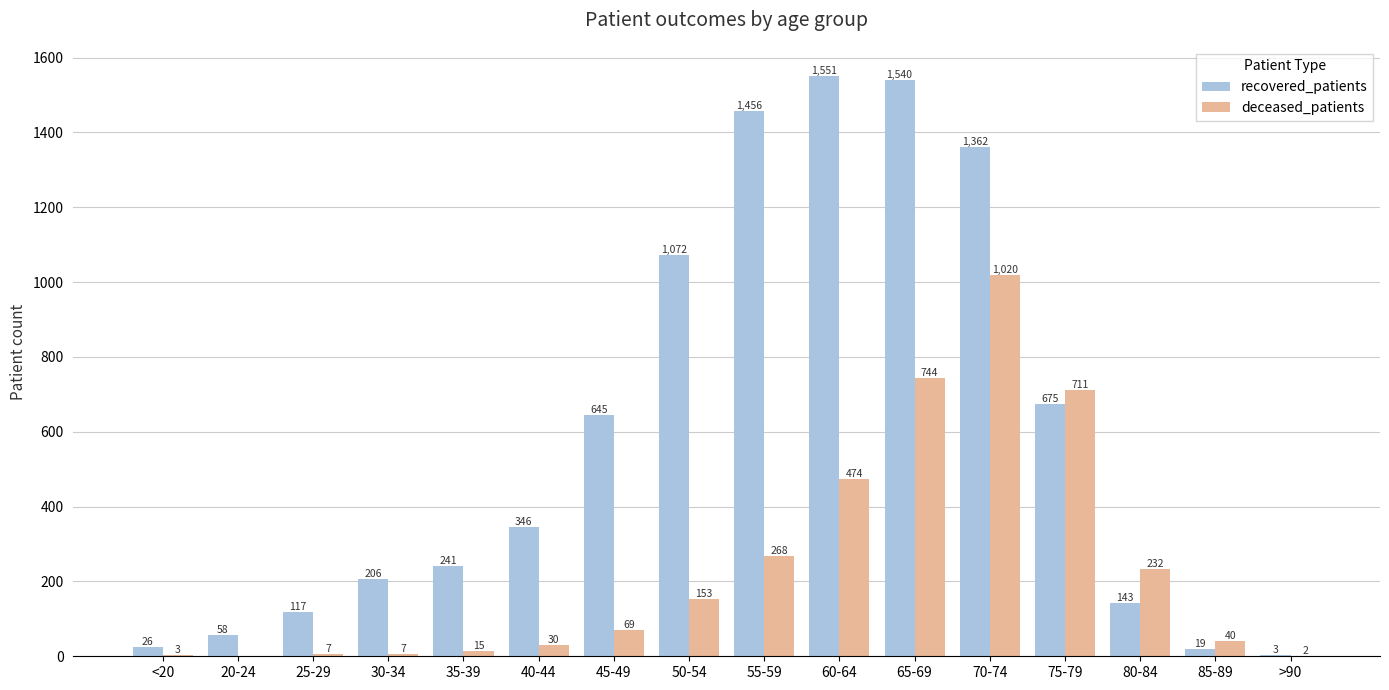

Which category has the highest value across all series?

60-64